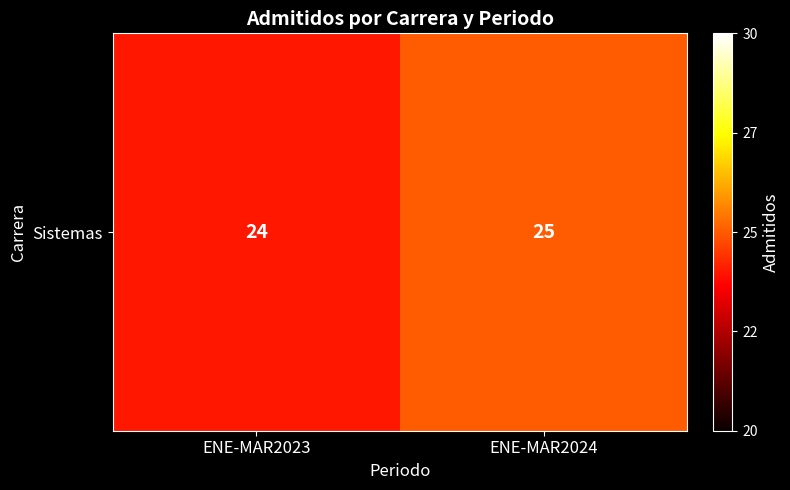

The value at ENE-MAR2024 is 25. True or false?

True